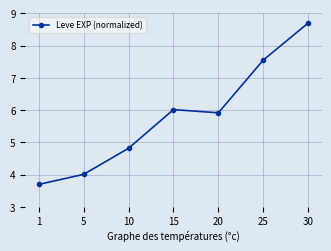

Reading right to left, what are all the values shown in this chart?

8.7	7.6	5.9	6.0	4.8	4.0	3.7